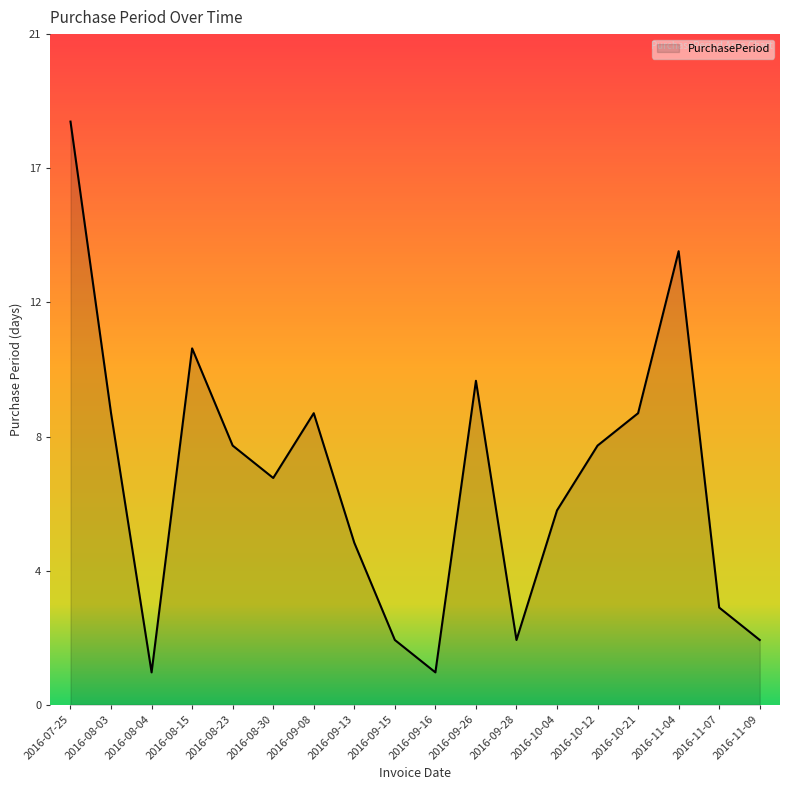

The chart shows a value of 3 at 2016-11-07. True or false?

True